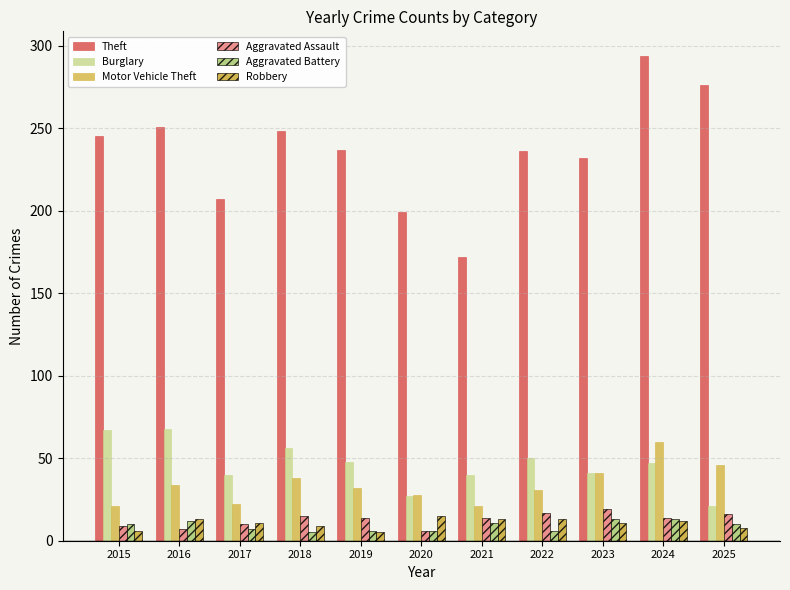

How many categories are shown in the chart?

11